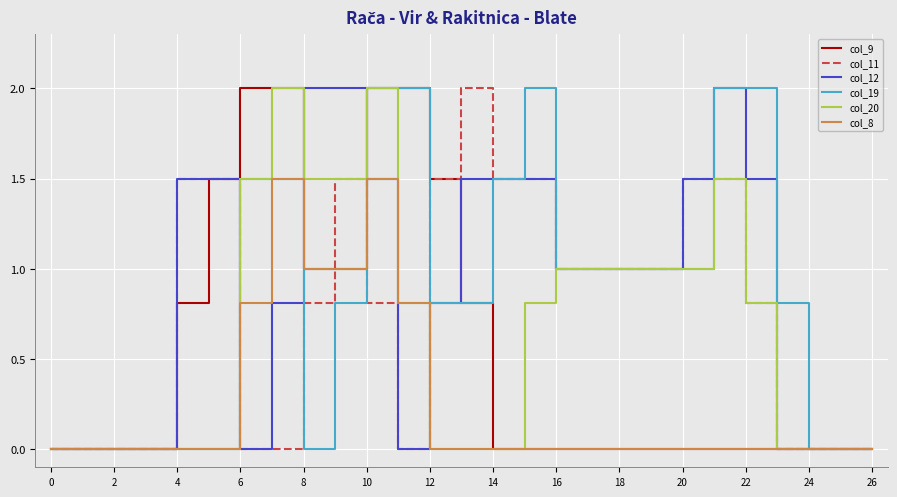

What is the highest value of the col_9 series?

2.0